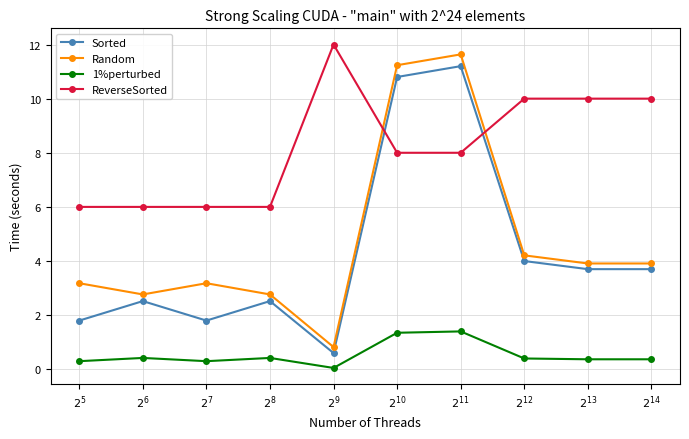

Which series has the widest spread of values?

Random